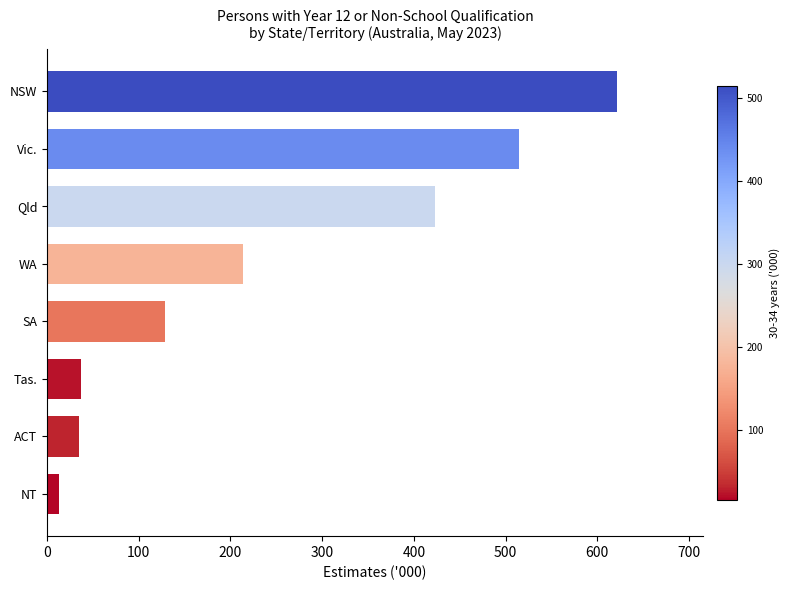

What is the minimum value shown in the chart?

13.3